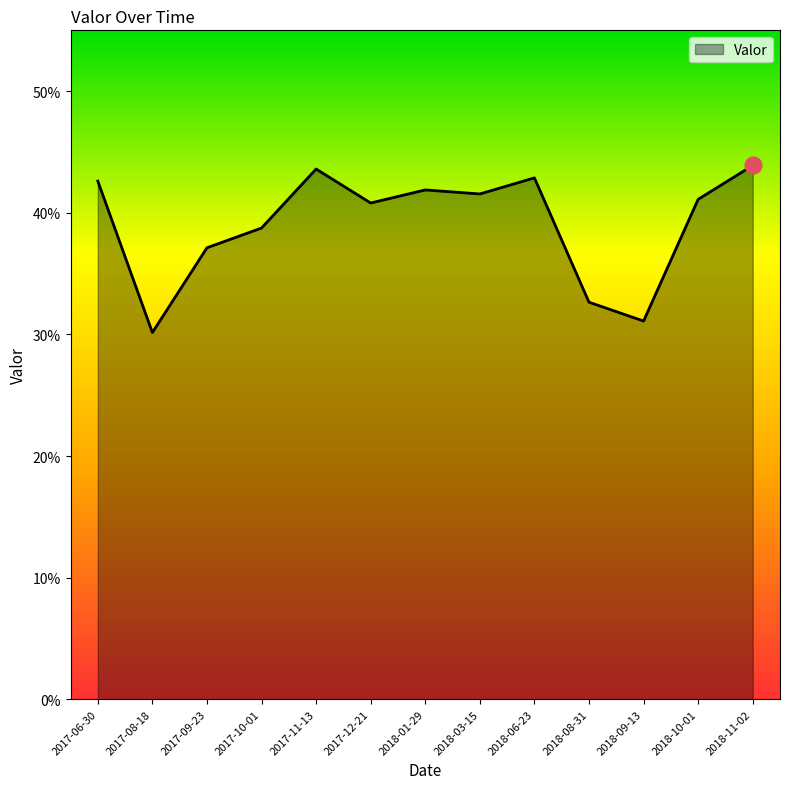

Does the chart display data point markers on the line(s)?

No